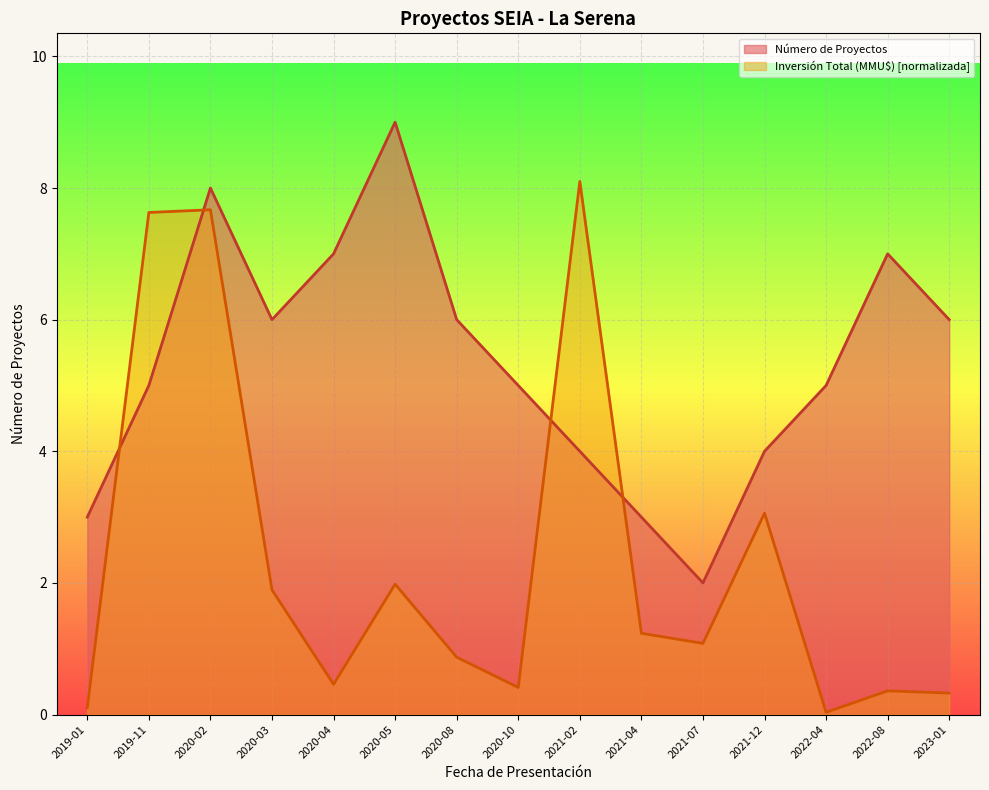

True or false: Número de Proyectos has a value of 6.0 at 2020-03.

True